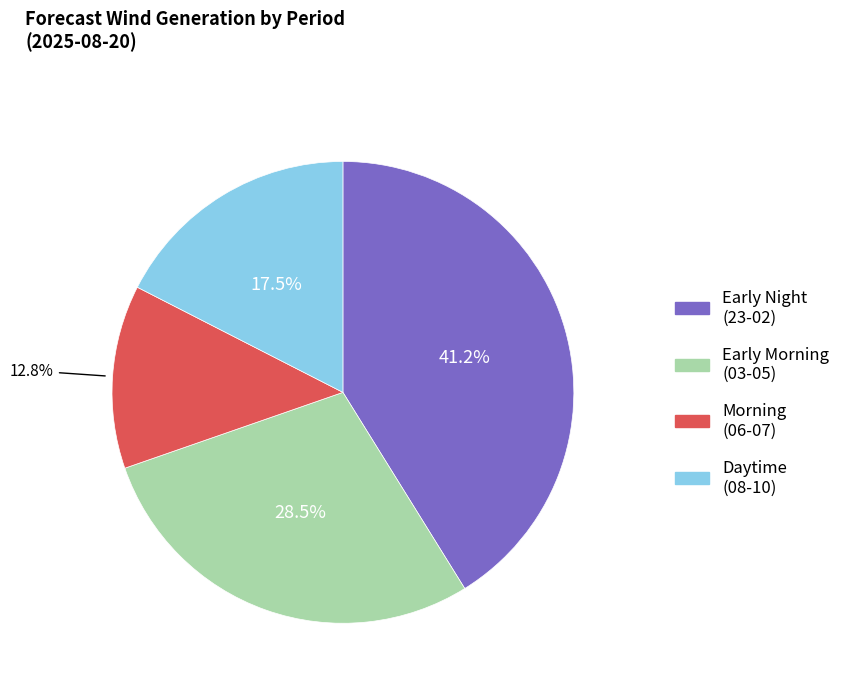

Is there a majority slice in this chart?

No